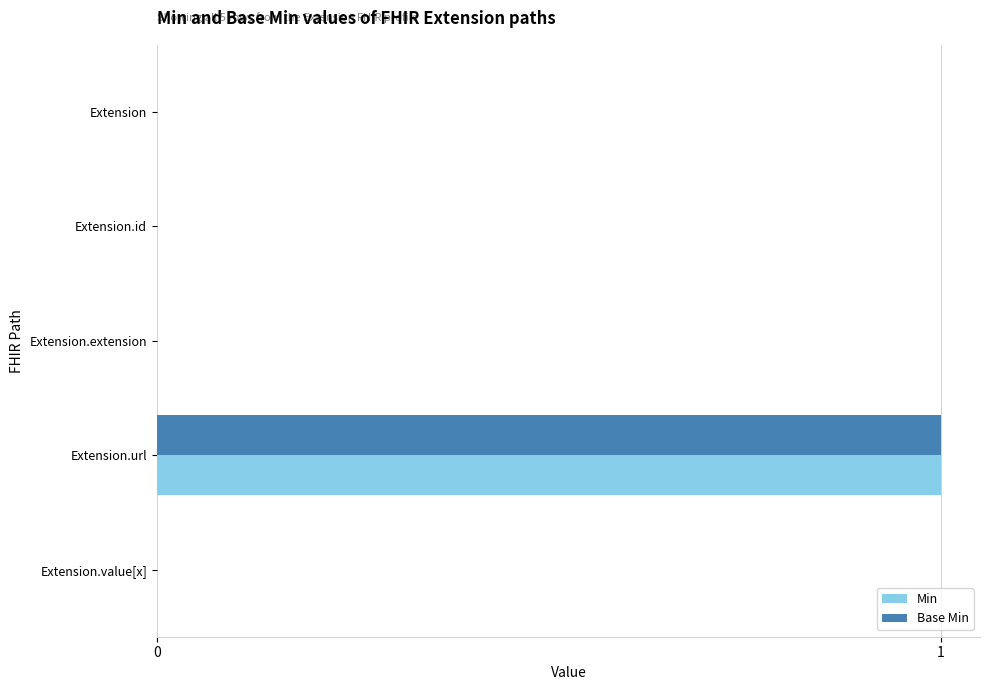

The value of Base Min at Extension.url is 1. True or false?

True